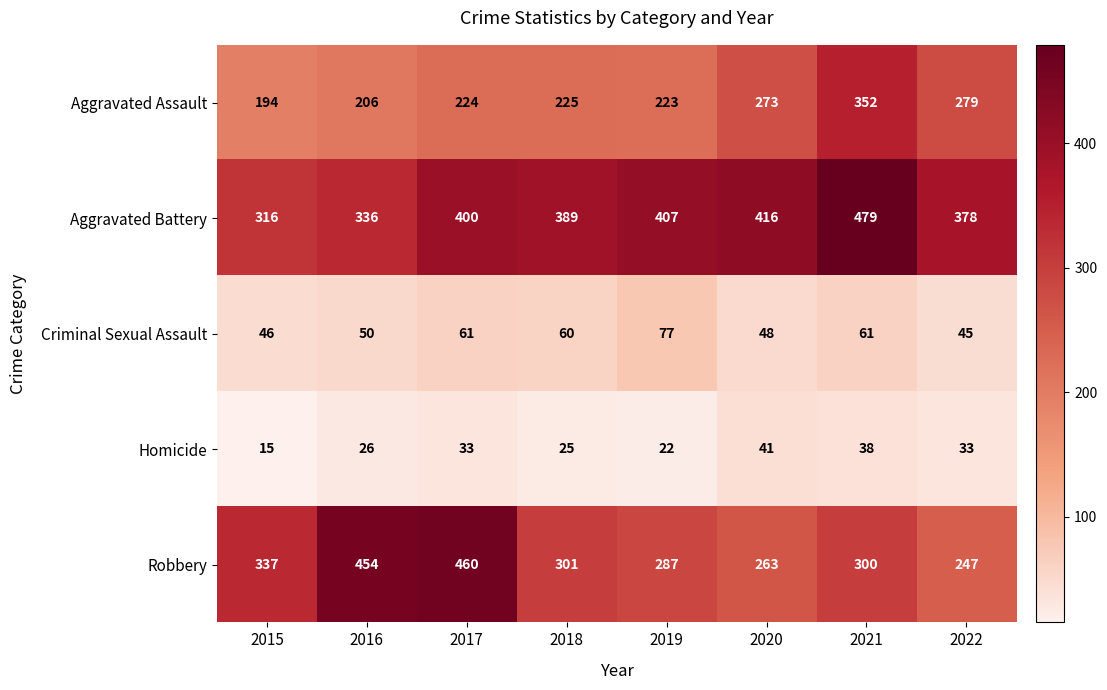

The value of Aggravated Battery at 2019 is 659. True or false?

False